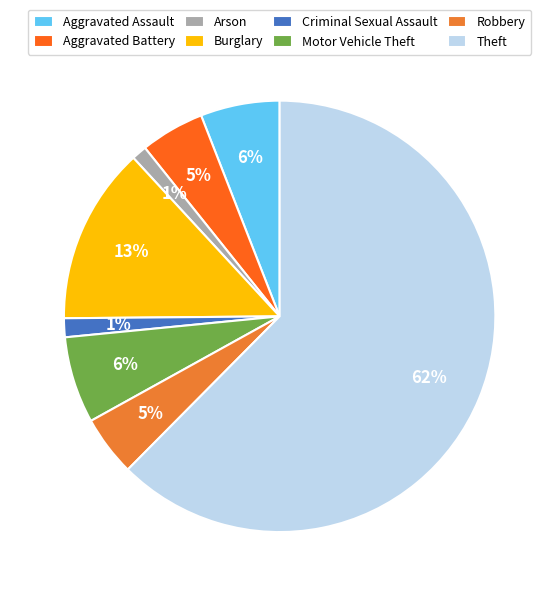

To the nearest percent, what is the combined percentage of Theft and Robbery?

67%